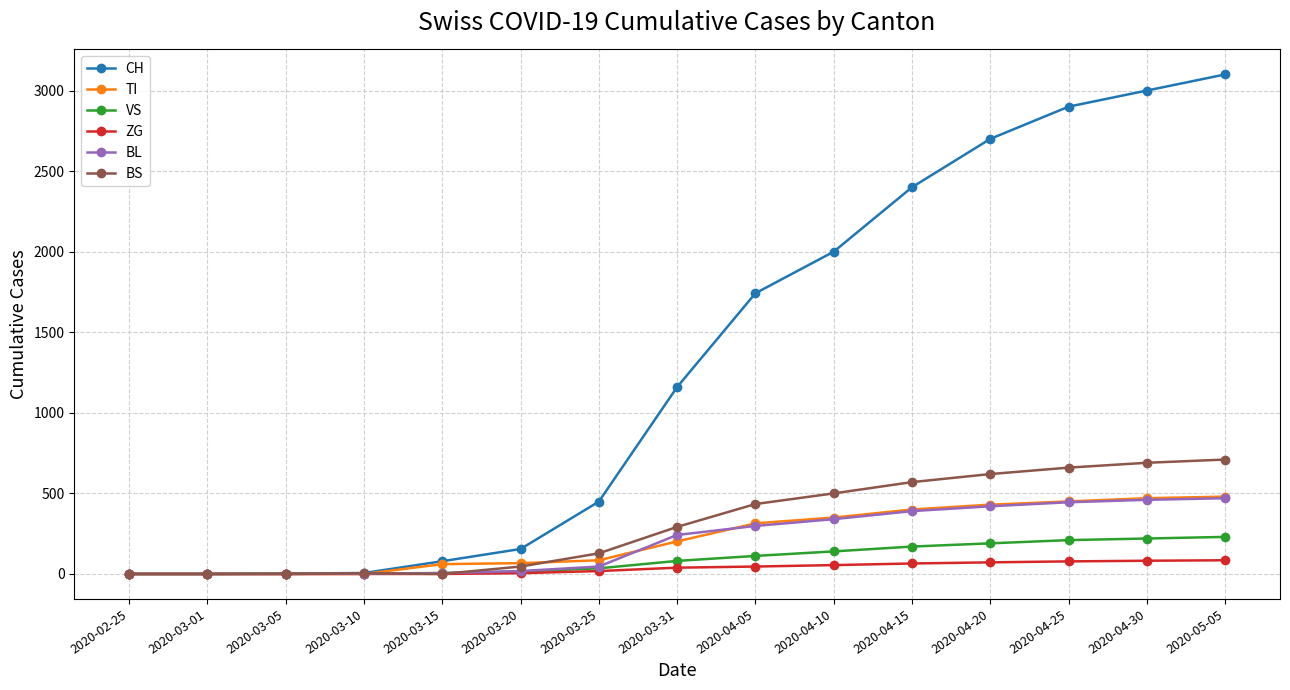

What is the value of the ZG point at the 8th from the left?

39